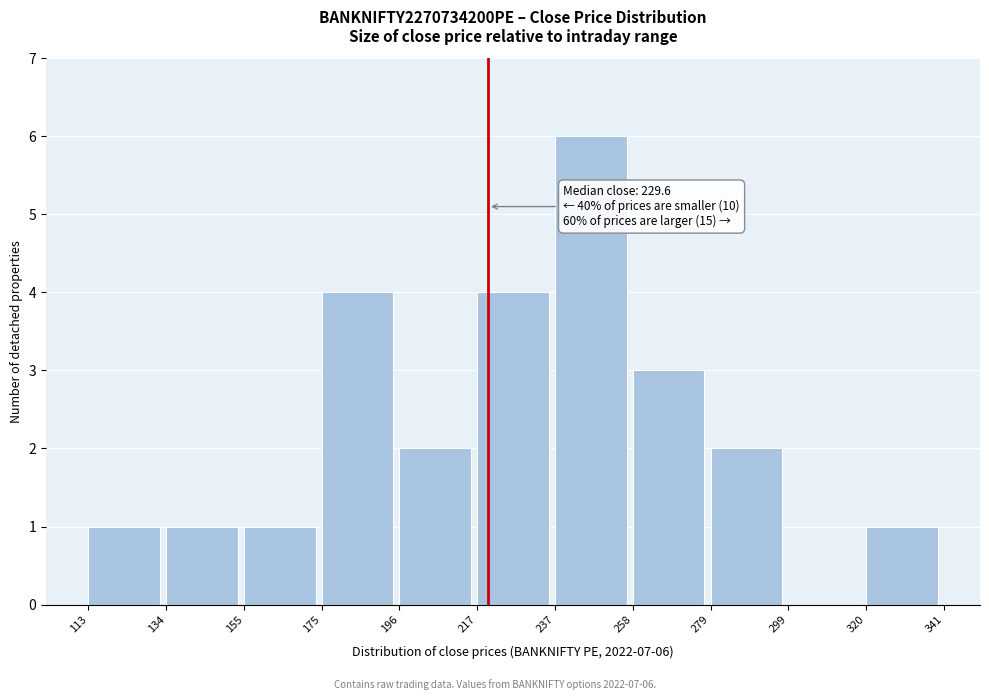

Which range on the x-axis has the tallest bar?

237 to 258